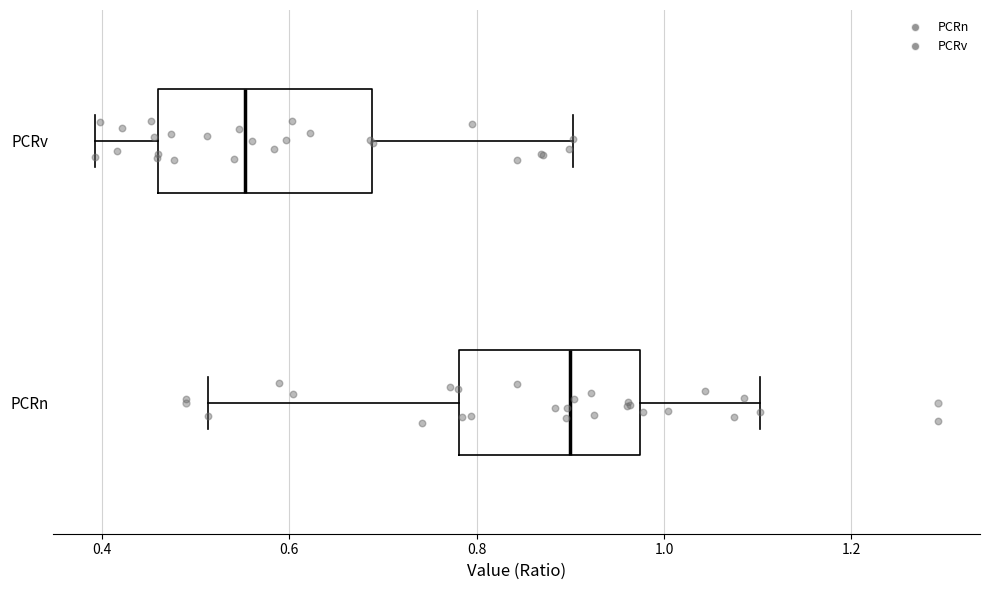

Reading bottom to top, transcribe this box plot: for each box, give where its median line is, the range the box spans, and where its two whiskers end, as read against the x-axis. The values are not printed on the chart, so give them approximately, as read against the axis.

PCRn: median 0.90, box 0.78 to 0.98, whiskers 0.52 to 1.10
PCRv: median 0.56, box 0.46 to 0.68, whiskers 0.40 to 0.90